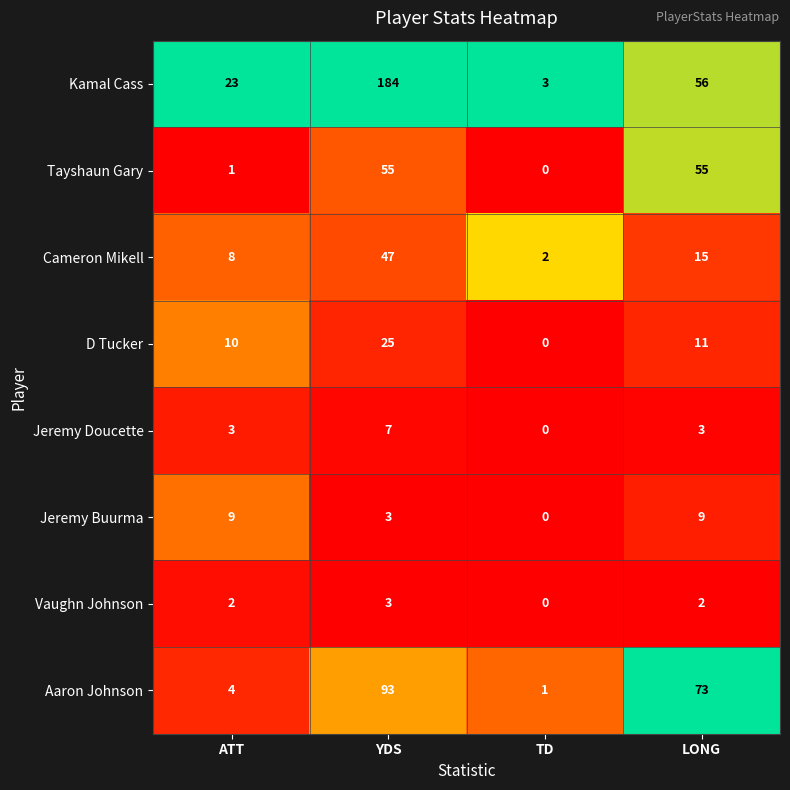

How many Jeremy Buurma values are between 3 and 9?

3